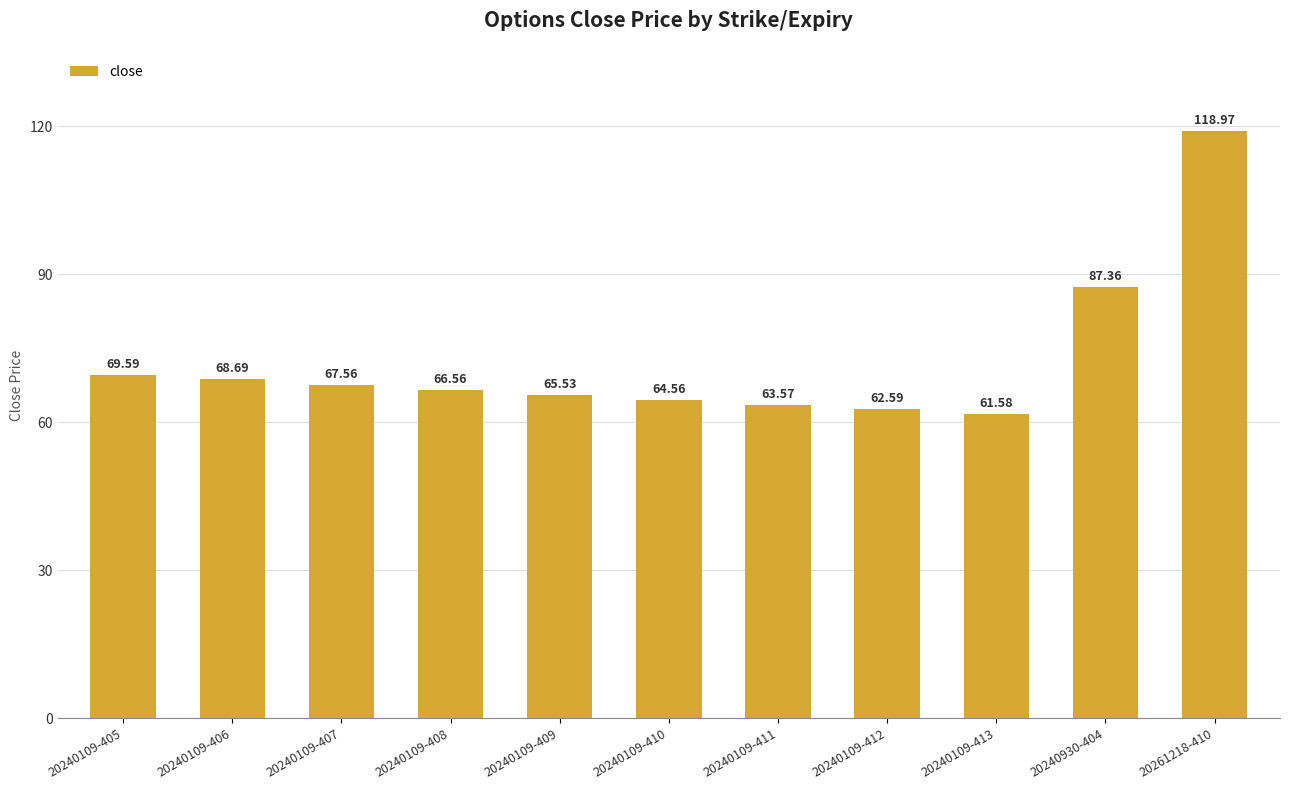

Where does the data first go above 66?

20240109-405